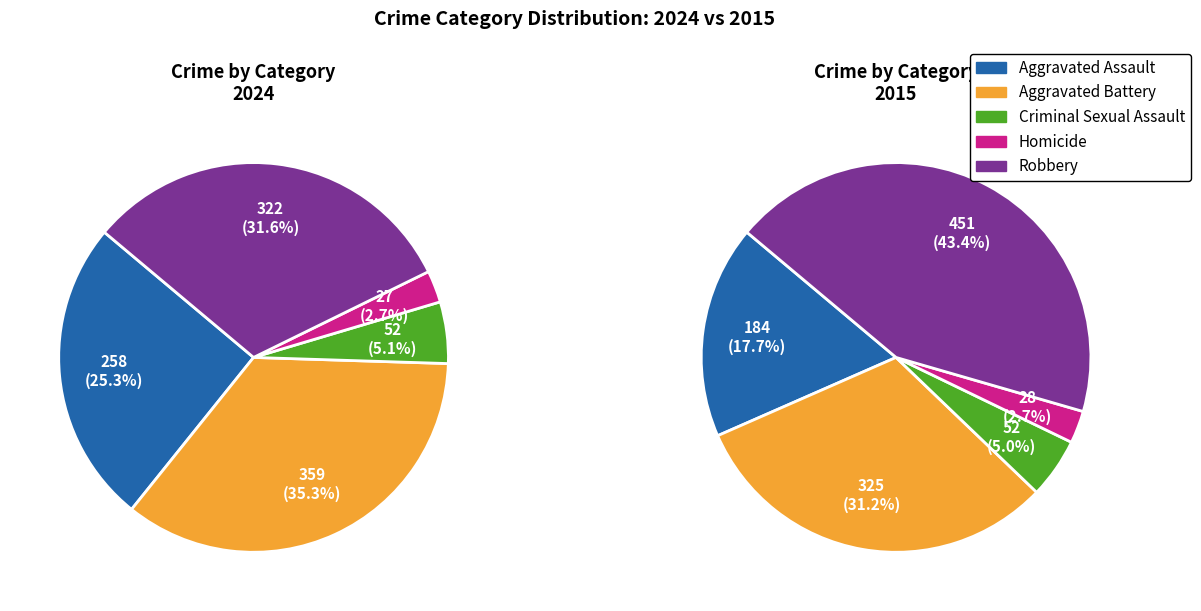

Approximately how many times larger is the value at Aggravated Assault compared to Robbery?

0.8